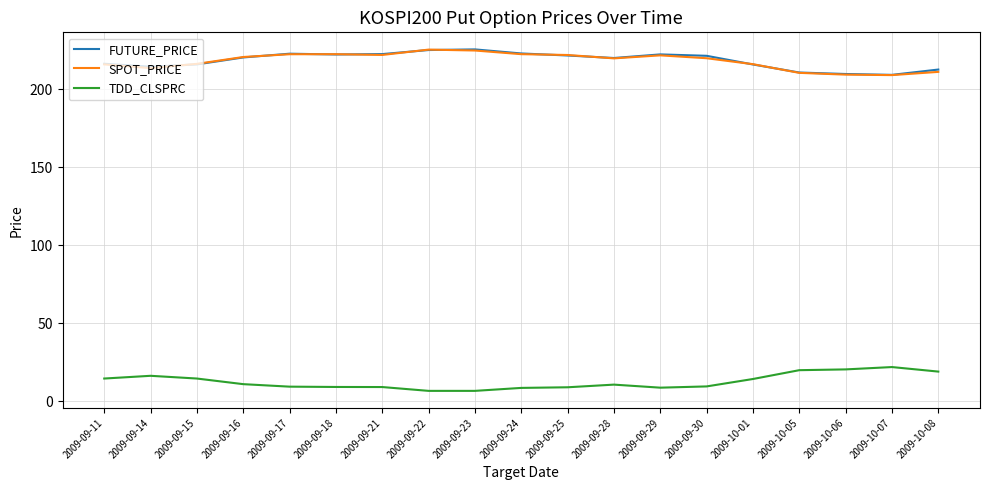

Is it true that FUTURE_PRICE equals 215.8 at 2009-09-15?

True